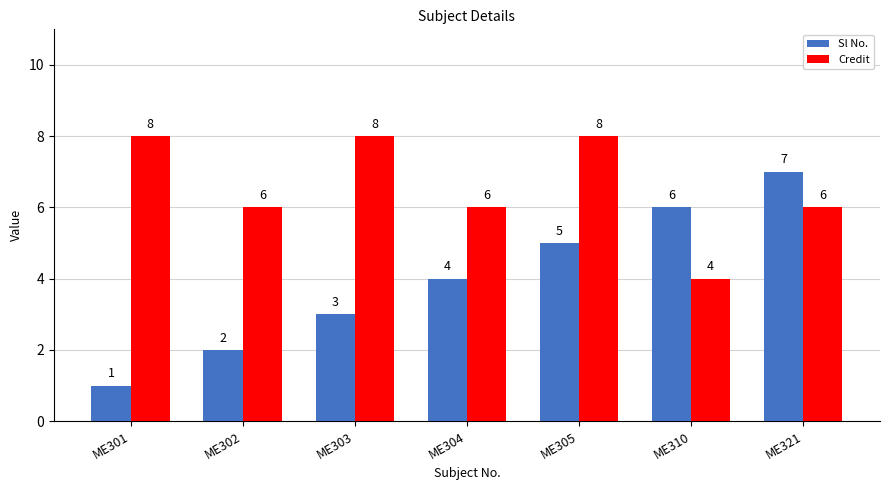

What is the difference between the highest and lowest values at ME302?

4